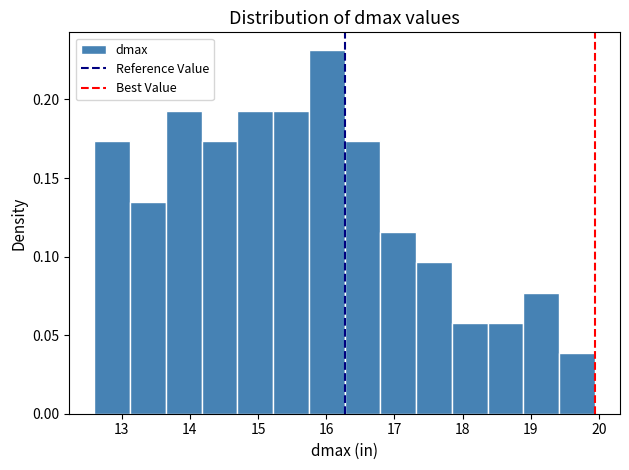

Reading left to right, transcribe this chart: for each bar, give the range it covers on the x-axis and its height. Neither the bar edges nor the heights are printed on the chart, so give them approximately, as read against the axes.

12.6 to 13.1: 0.175
13.1 to 13.6: 0.135
13.6 to 14.2: 0.195
14.2 to 14.7: 0.175
14.7 to 15.2: 0.195
15.2 to 15.7: 0.195
15.7 to 16.3: 0.230
16.3 to 16.8: 0.175
16.8 to 17.3: 0.115
17.3 to 17.8: 0.095
17.8 to 18.4: 0.060
18.4 to 18.9: 0.060
18.9 to 19.4: 0.075
19.4 to 19.9: 0.040